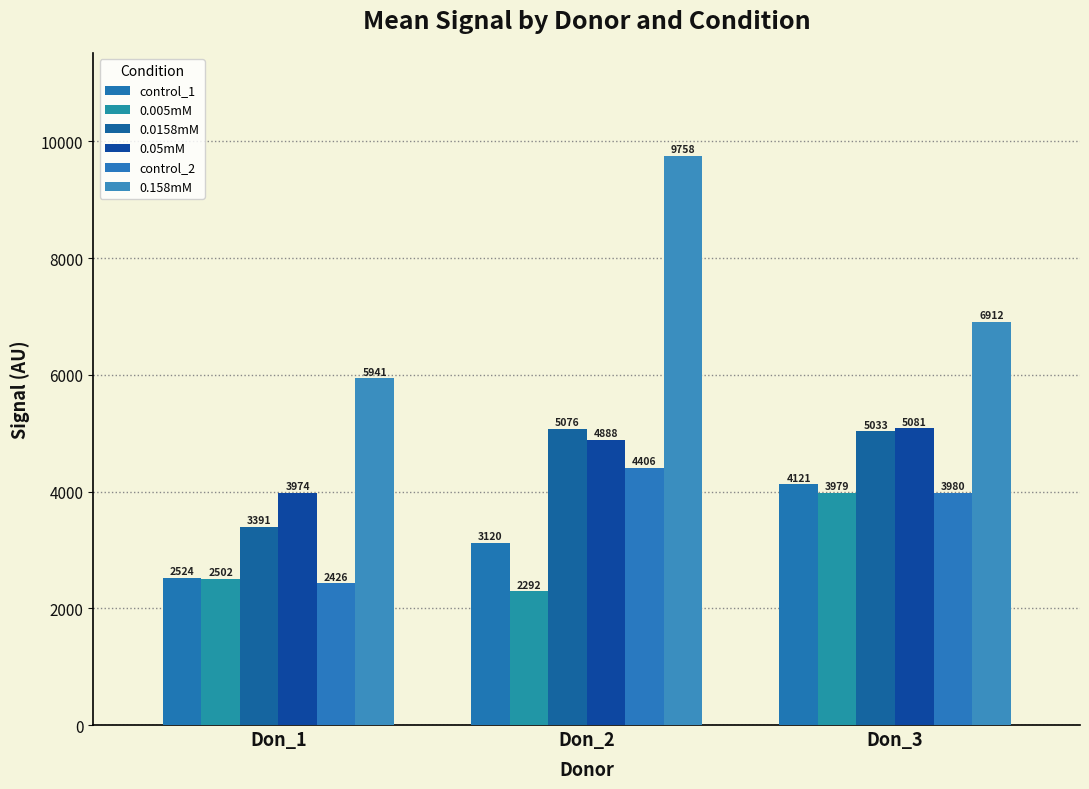

True or false: 0.0158mM has a value of 5075.9 at Don_2.

True